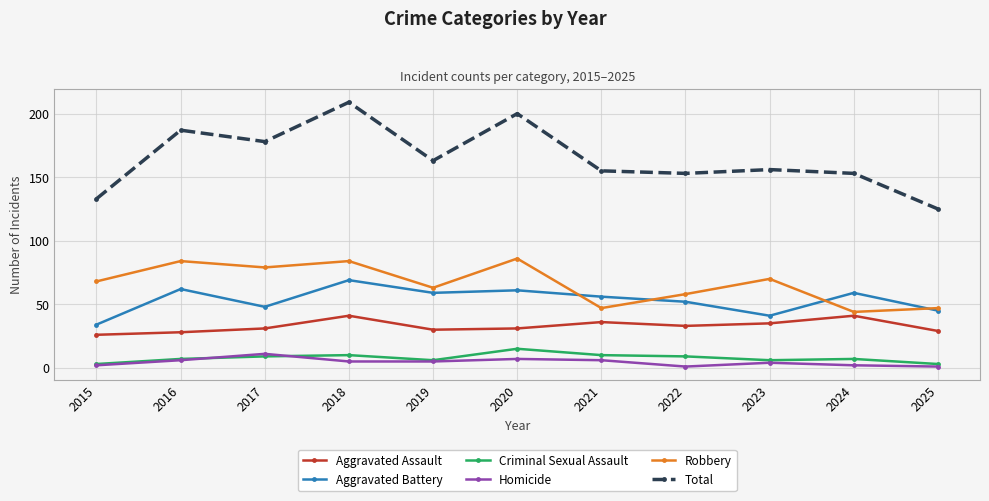

True or false: Criminal Sexual Assault and Aggravated Battery intersect in this chart.

False